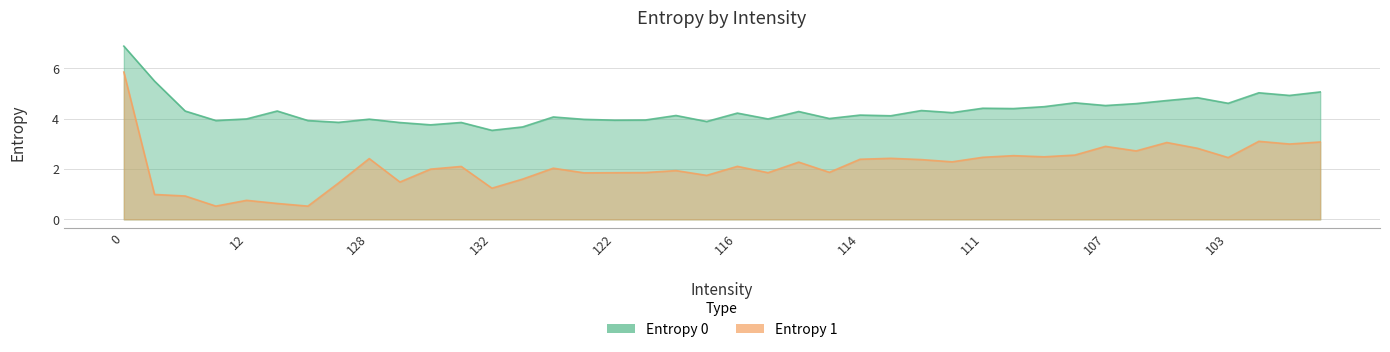

True or false: Entropy 1 and Entropy 0 intersect in this chart.

False